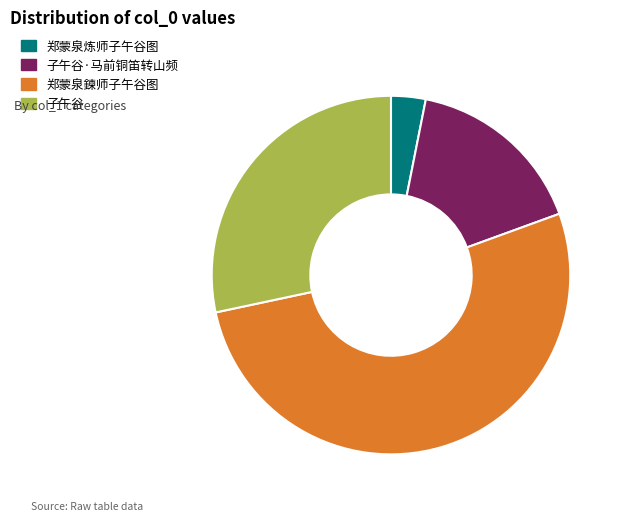

Which category has the biggest portion of the pie?

郑蒙泉鍊师子午谷图